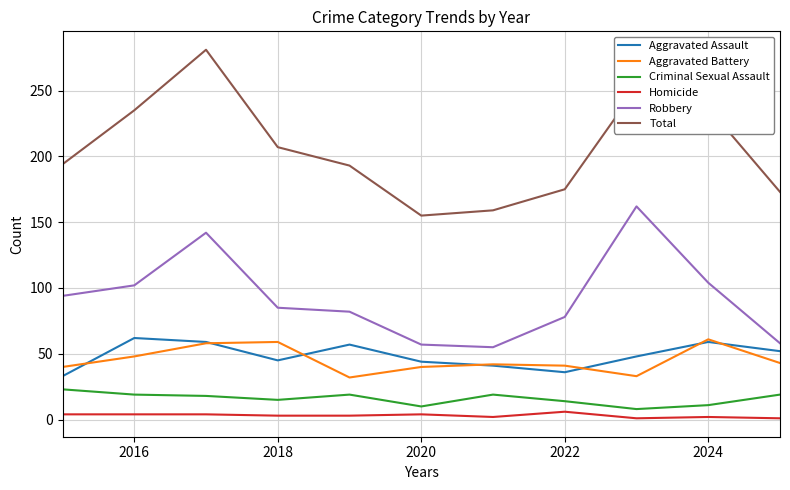

Which series has the largest range (max minus min)?

Total